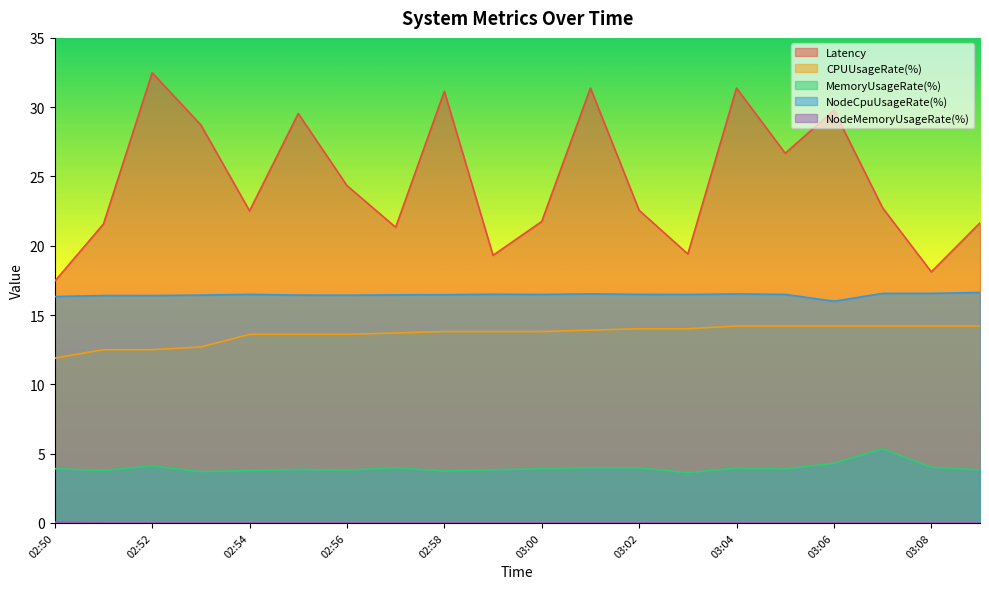

Where is the first local minimum for Latency?

02:54